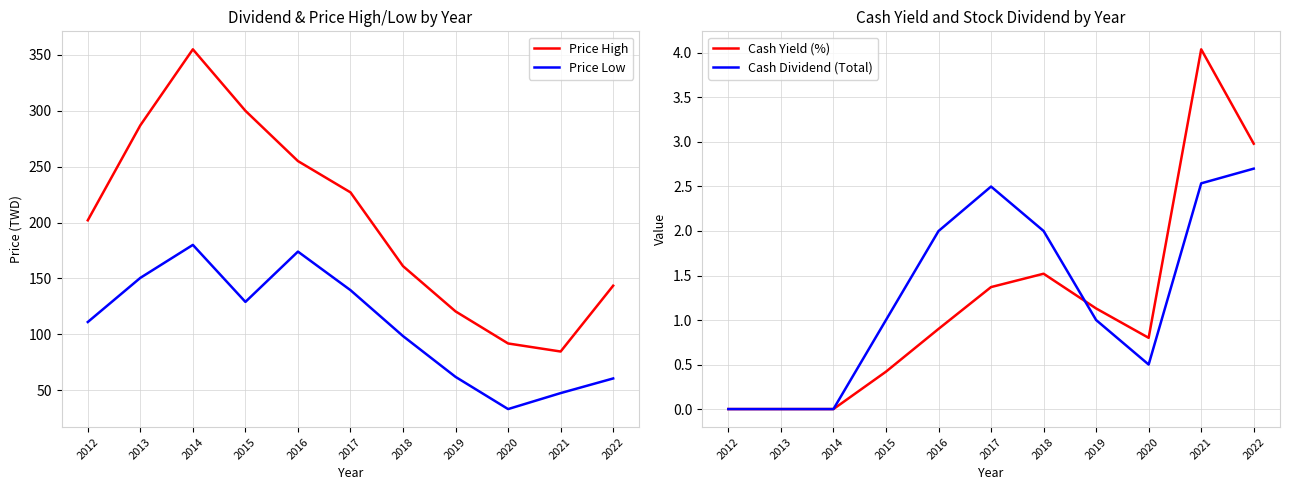

True or false: Cash Yield (%) has more than 1 points higher than both neighbors.

True